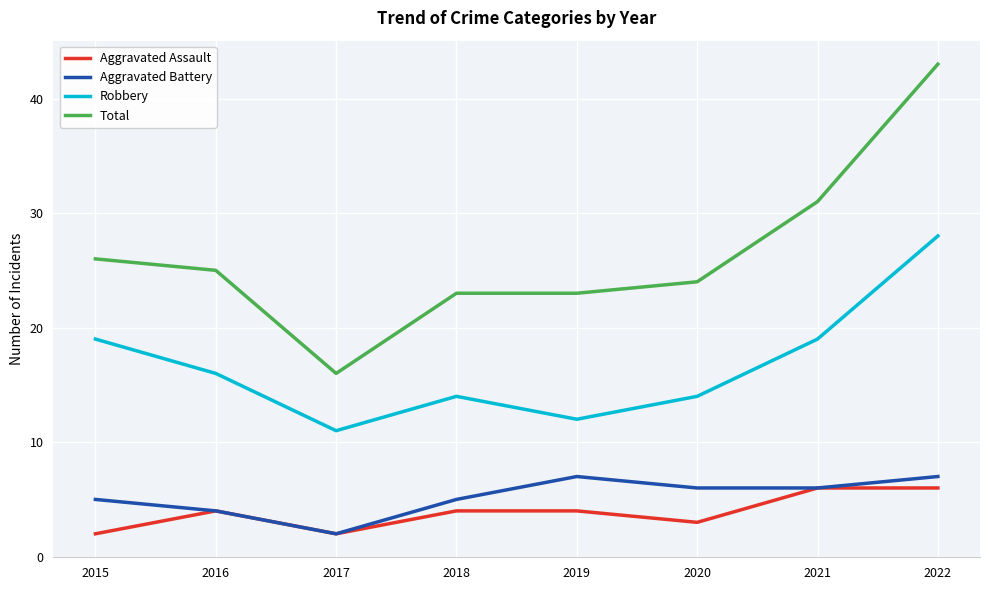

The value of Total at 2015 is 7. True or false?

False